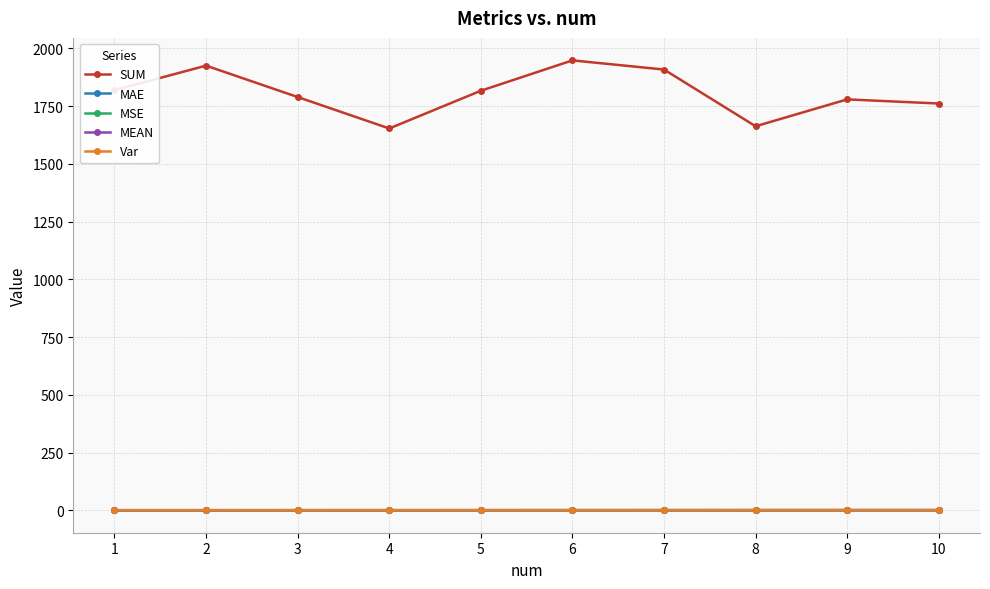

True or false: MAE has more than 1 points higher than both neighbors.

True